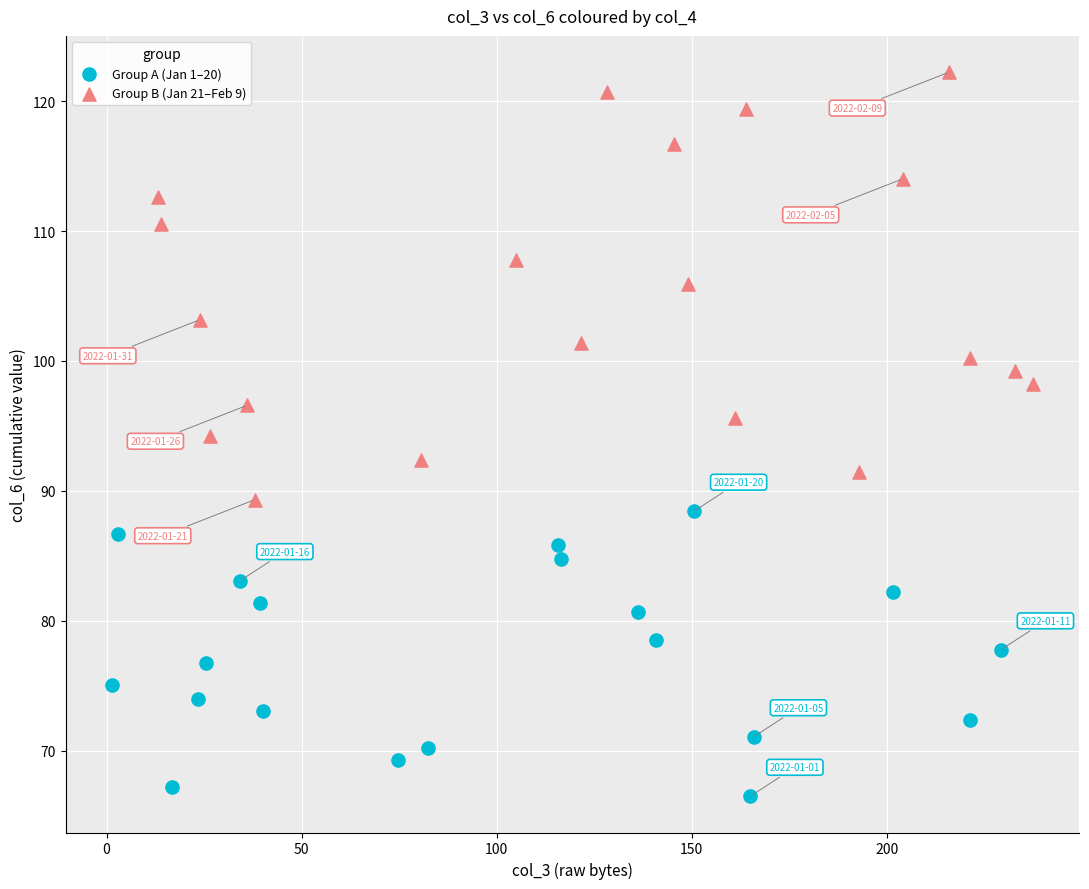

What are all the series names shown in the legend?

Group A (Jan 1–20), Group B (Jan 21–Feb 9)